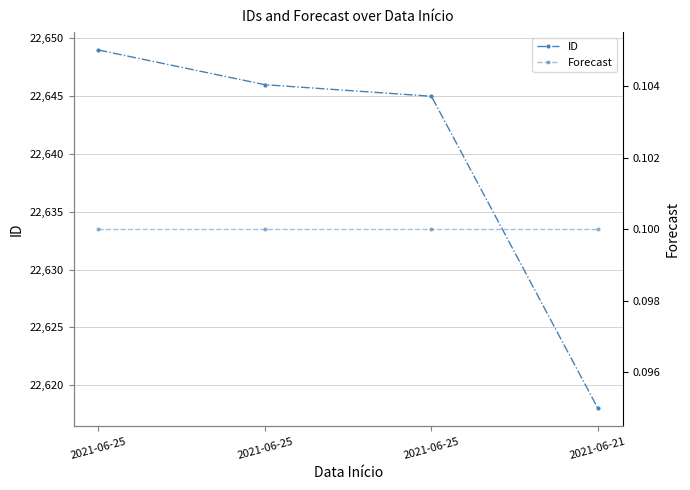

List the series in order of their overall mean, highest first.

ID, Forecast